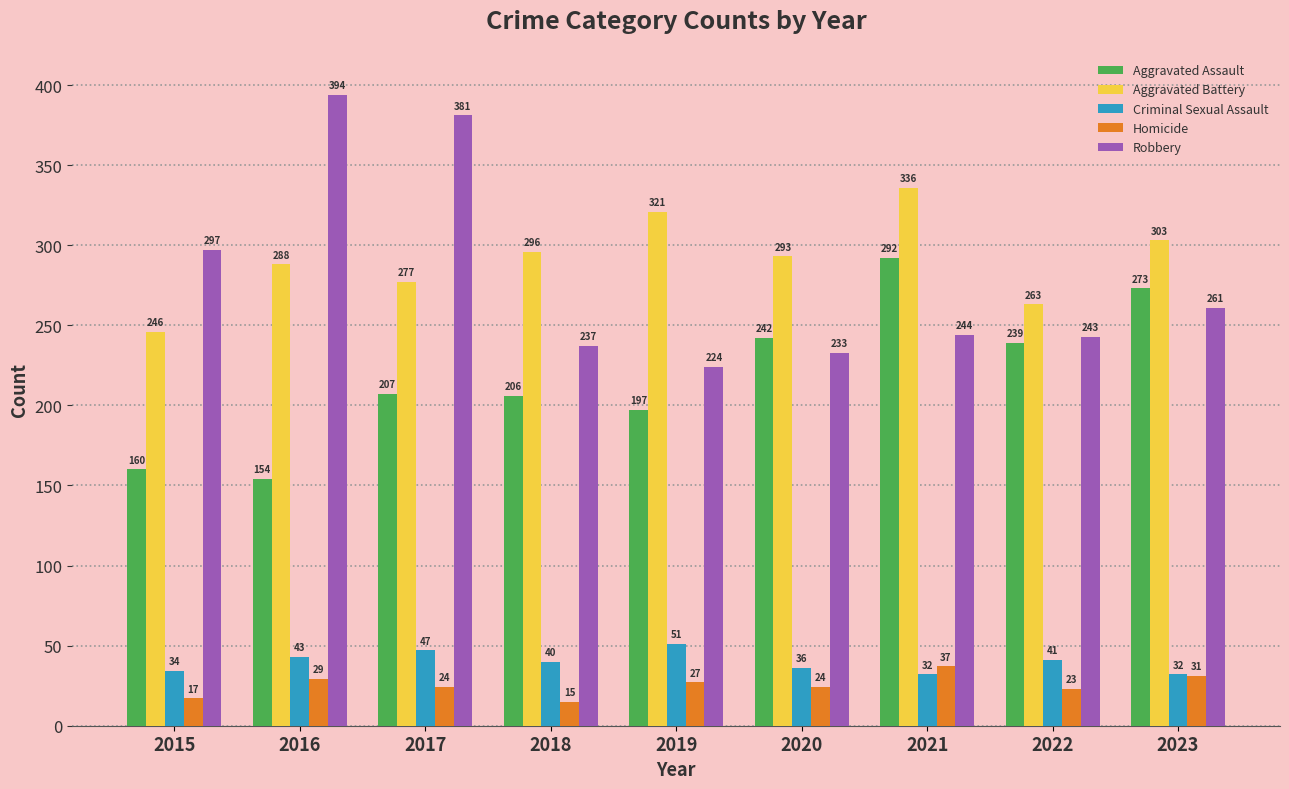

Which series has the largest total across all categories?

Aggravated Battery